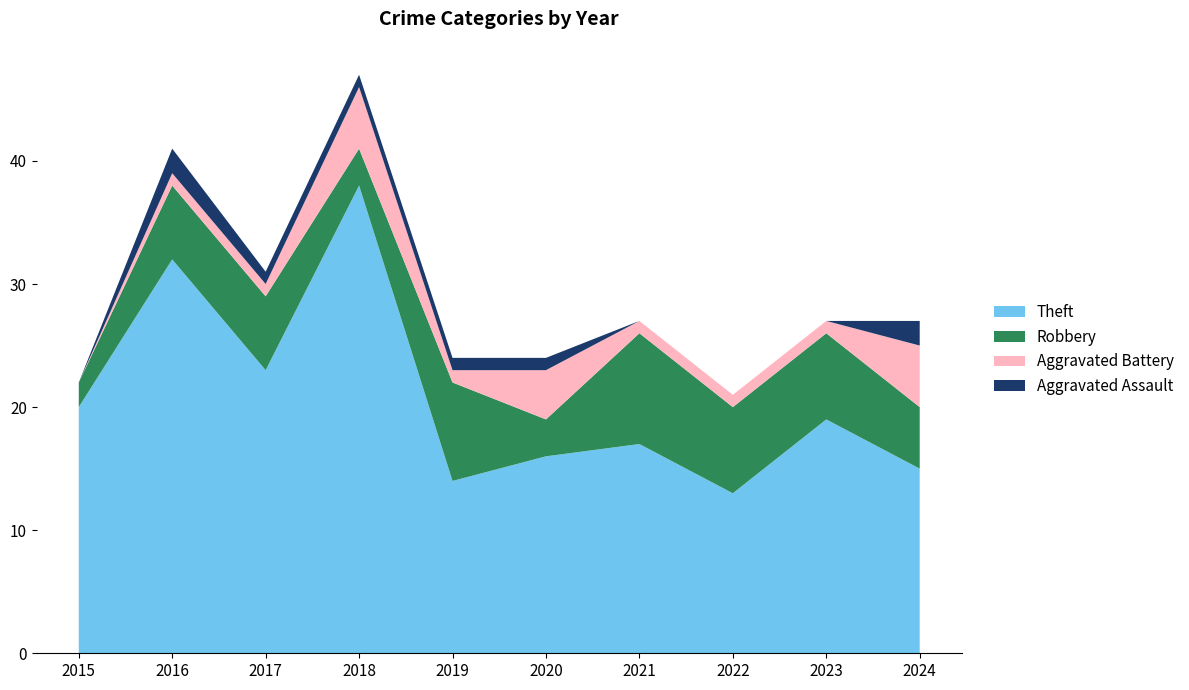

Reading left to right, what are all the values shown in this chart?

Theft: 2015=20	2016=32	2017=23	2018=38	2019=14	2020=16	2021=17	2022=13	2023=19	2024=15
Robbery: 2015=2	2016=6	2017=6	2018=3	2019=8	2020=3	2021=9	2022=7	2023=7	2024=5
Aggravated Battery: 2015=0	2016=1	2017=1	2018=5	2019=1	2020=4	2021=1	2022=1	2023=1	2024=5
Aggravated Assault: 2015=0	2016=2	2017=1	2018=1	2019=1	2020=1	2021=0	2022=0	2023=0	2024=2